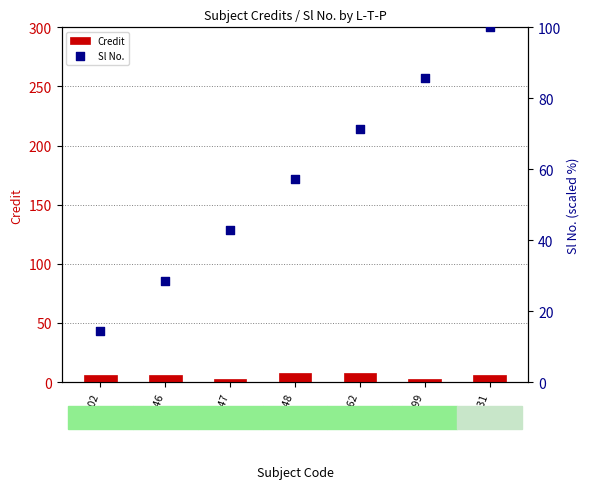

Which series reaches the minimum Y coordinate?

Credit